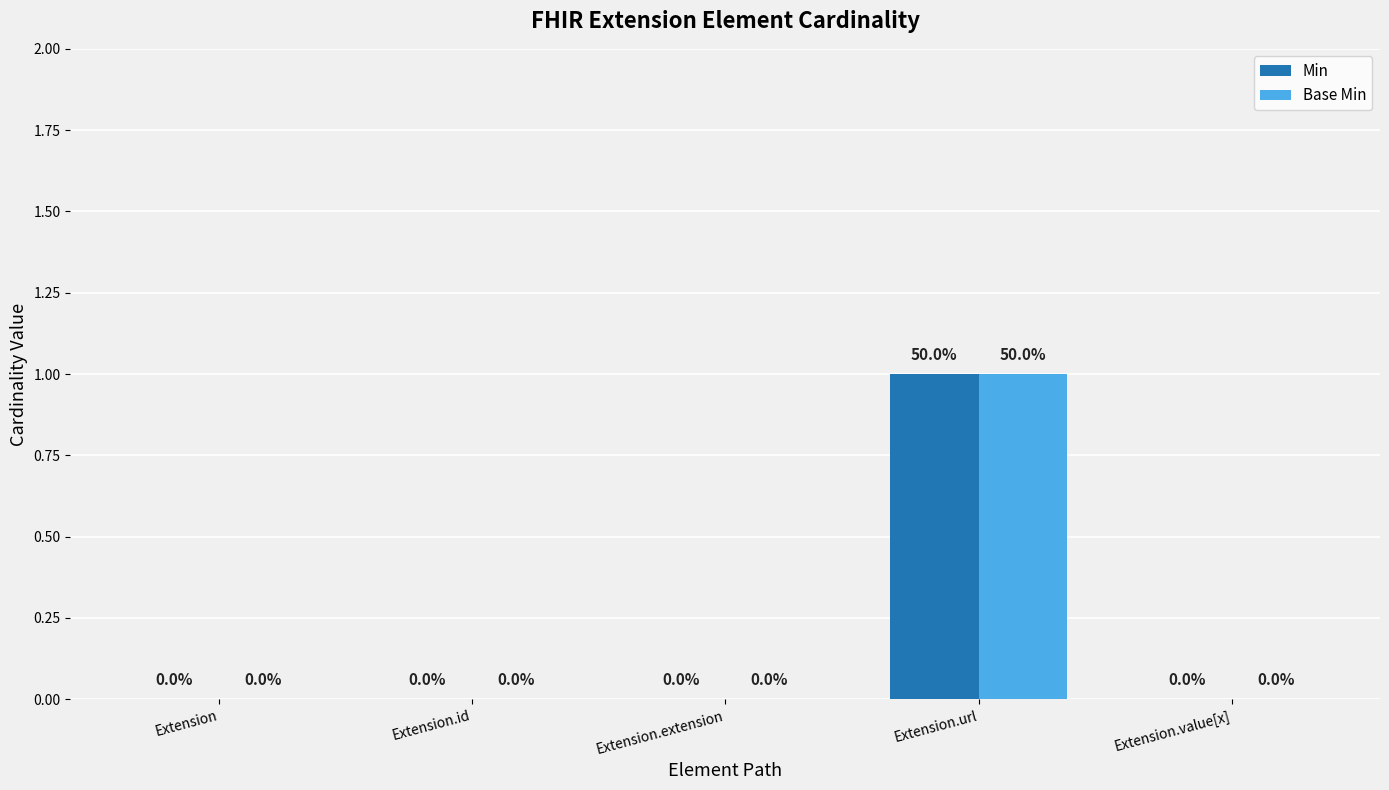

True or false: Min has a value of 0 at Extension.

True